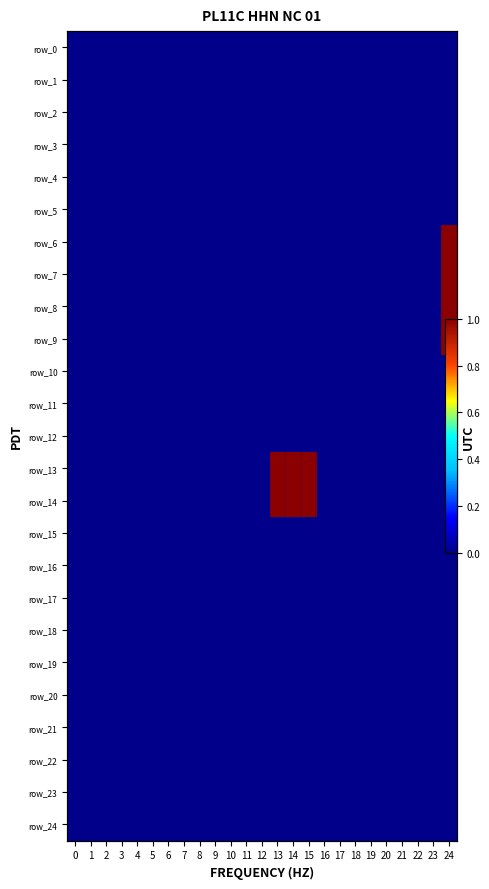

Between 0 and 4, which series saw the biggest shift?

row_0